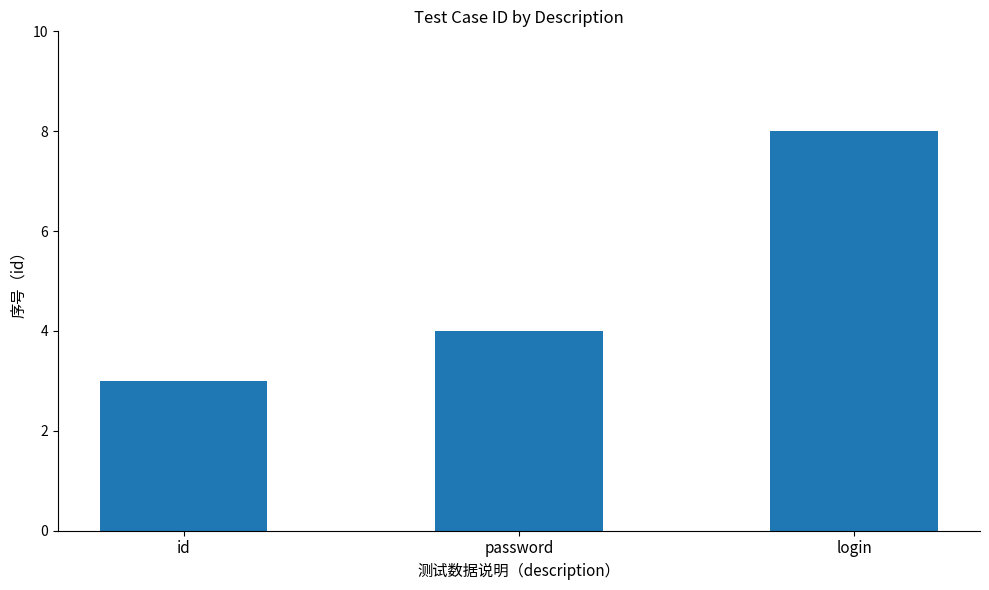

How many values are below 4?

1